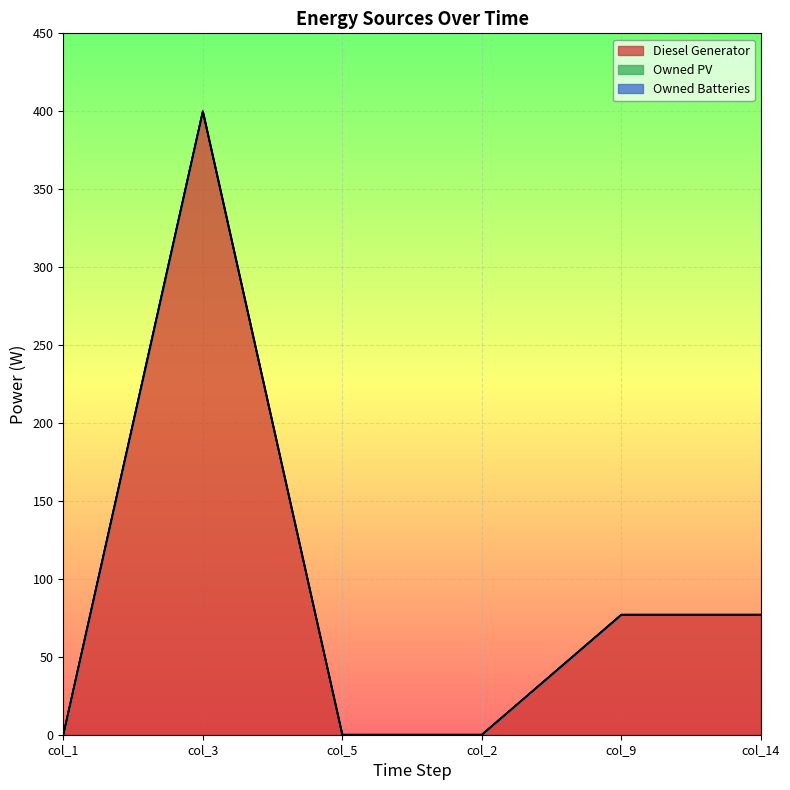

What position from the left is col_3?

2